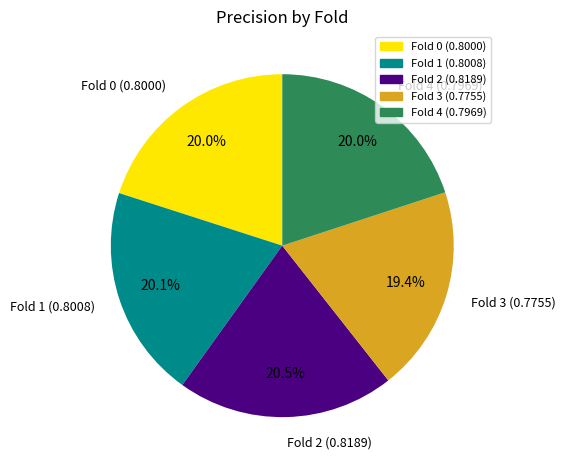

What is the smallest slice in the pie chart?

Fold 3 (0.7755)